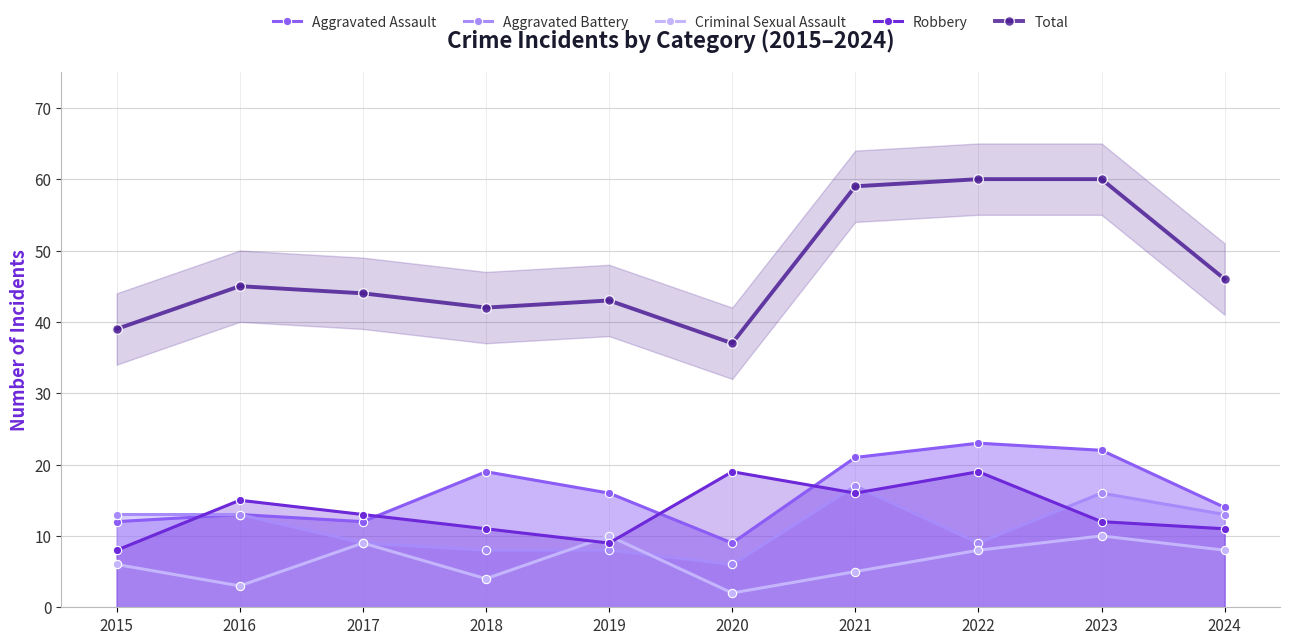

Count the number of data series in this chart.

5